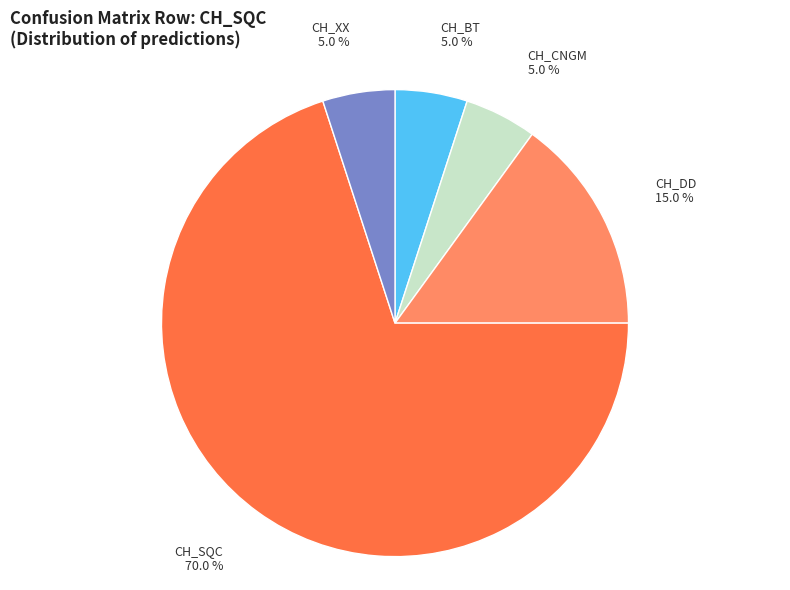

Is there a majority slice in this chart?

Yes